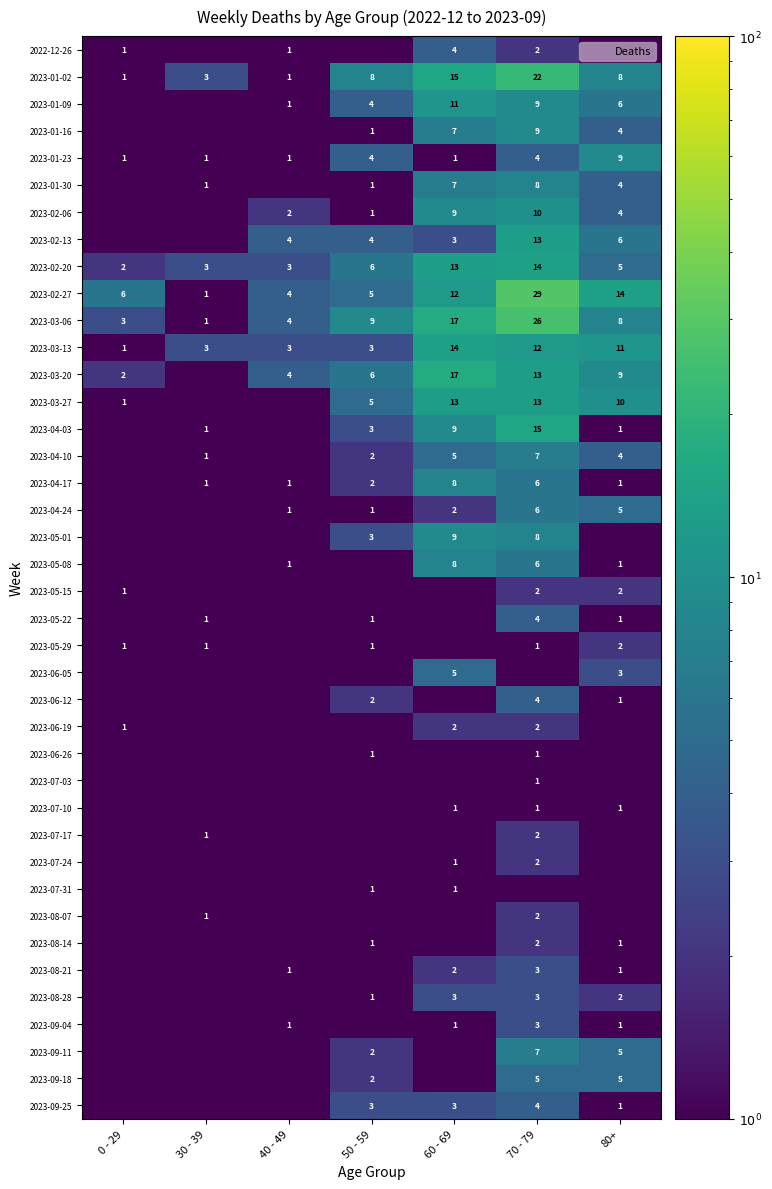

Which has a higher value, 50 - 59 or 0 - 29?

0 - 29